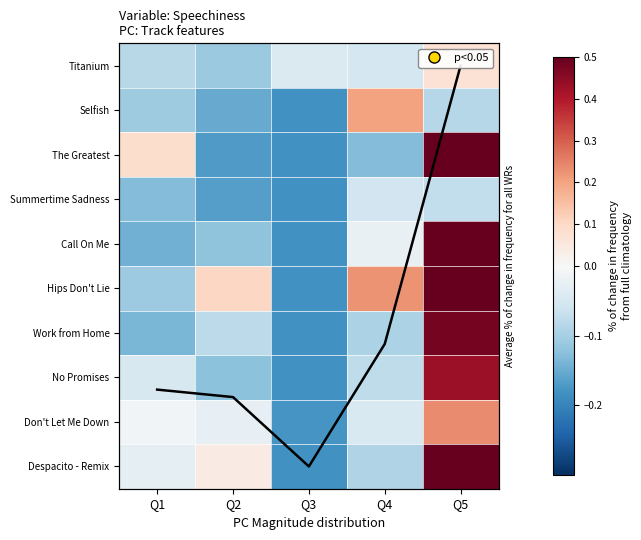

What is the sum of all Titanium values?

-0.2